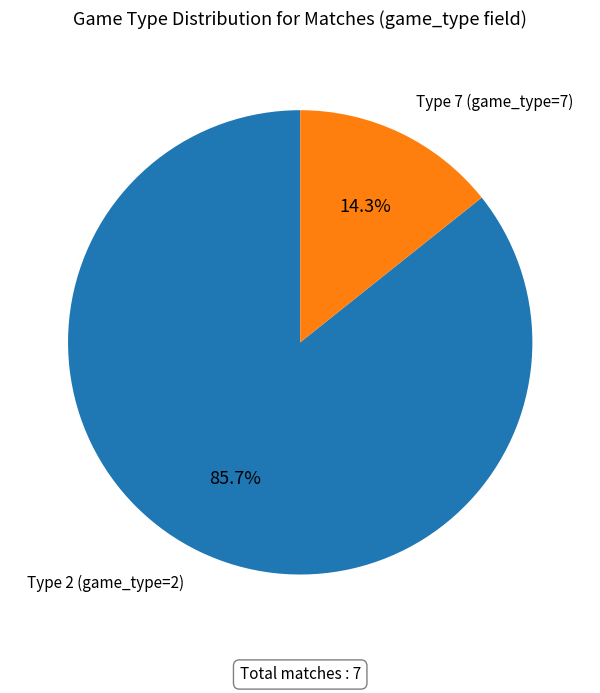

Rank the categories by value from lowest to highest.

Type 7, Type 2